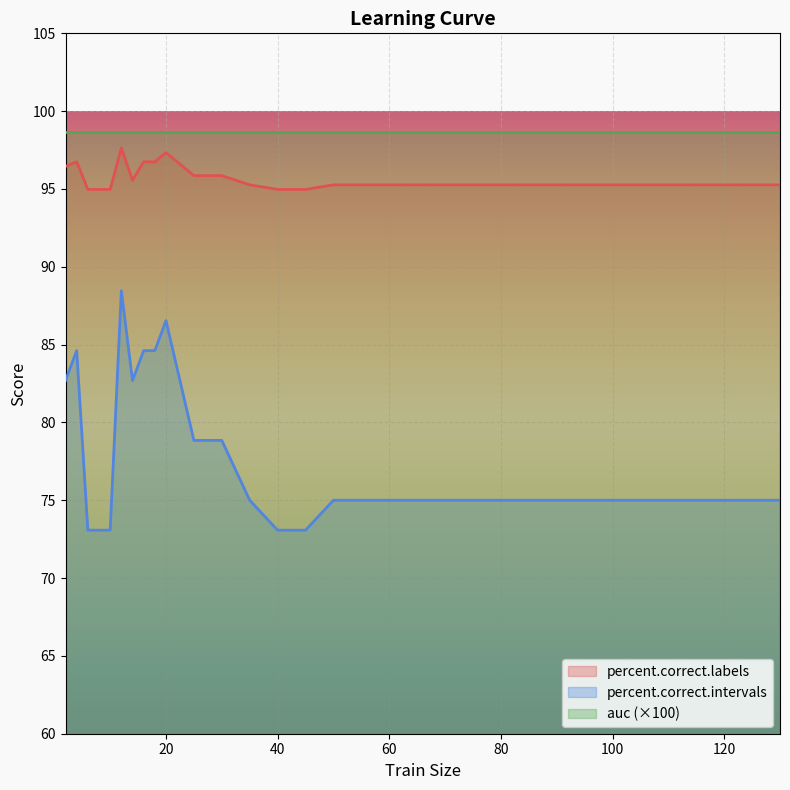

What is the difference between the percent.correct.intervals values at 50 and 45?

1.9